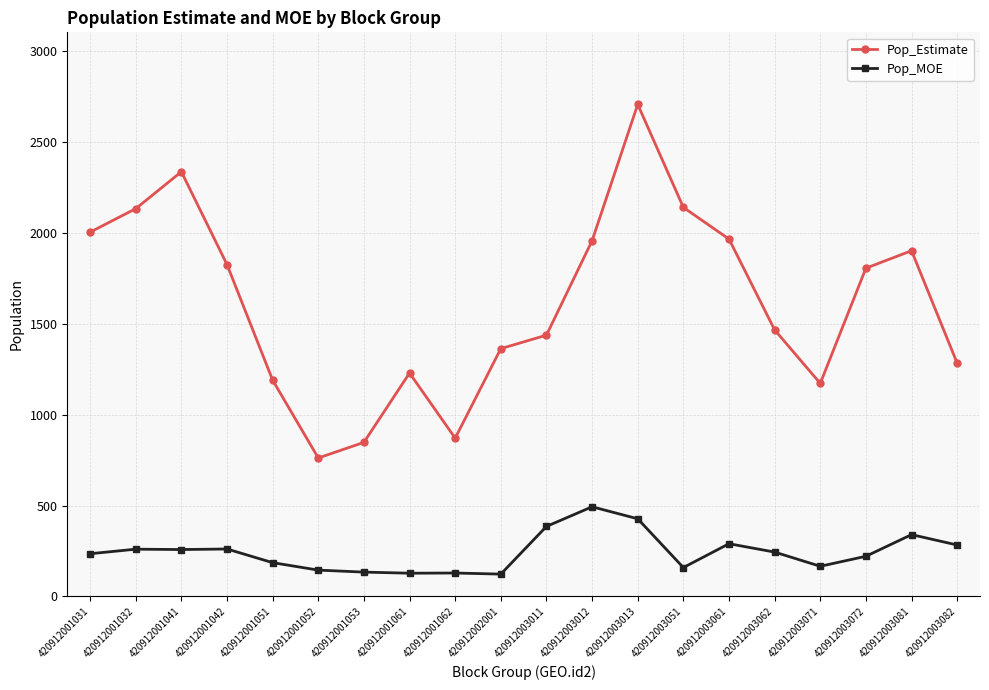

At which category does Pop_Estimate reach its first local valley?

420912001052